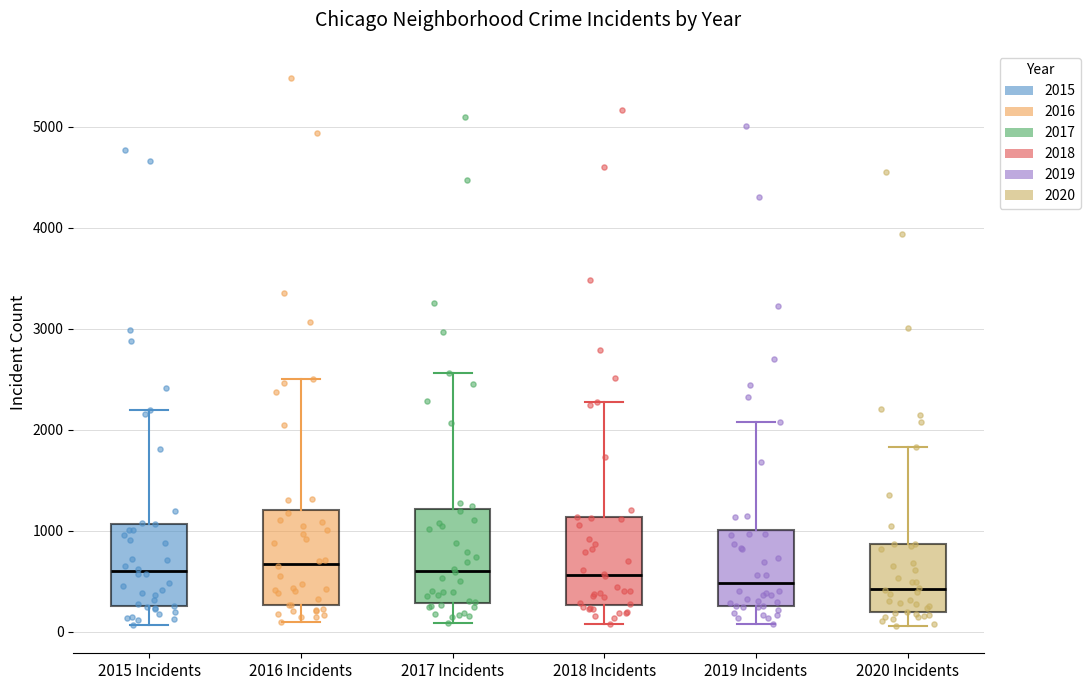

Reading left to right, read every box against the y-axis: the position of its median line, the range the box covers, and the ends of its whiskers. The values are not printed on the chart, so give them approximately, as read against the axis.

2015 Incidents: median 600, box 300 to 1100, whiskers 100 to 2200
2016 Incidents: median 700, box 300 to 1200, whiskers 100 to 2500
2017 Incidents: median 600, box 300 to 1200, whiskers 100 to 2600
2018 Incidents: median 600, box 300 to 1100, whiskers 100 to 2300
2019 Incidents: median 500, box 300 to 1000, whiskers 100 to 2100
2020 Incidents: median 400, box 200 to 900, whiskers 100 to 1800